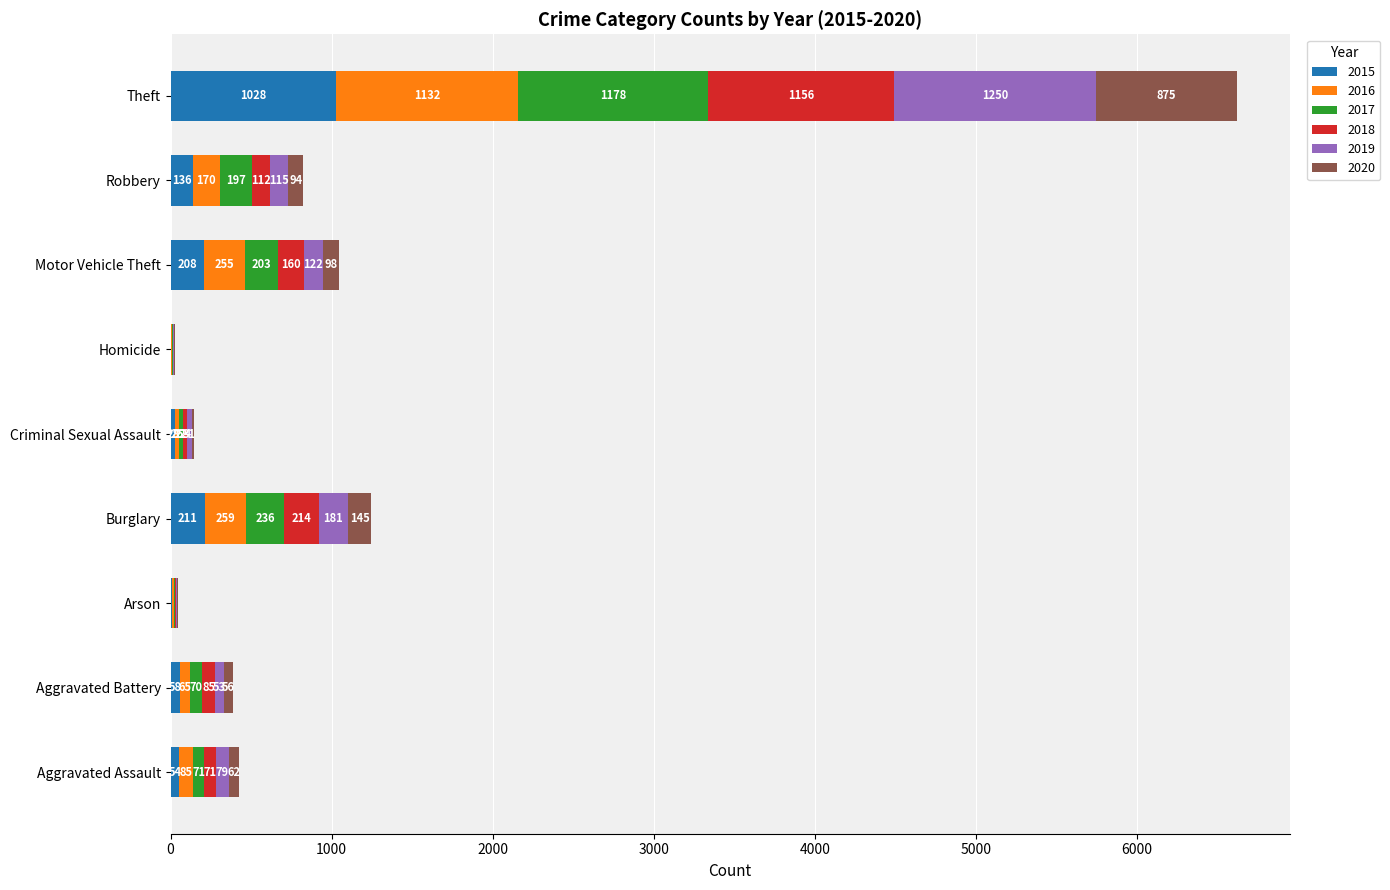

What is the highest value of the 2015 series?

1028